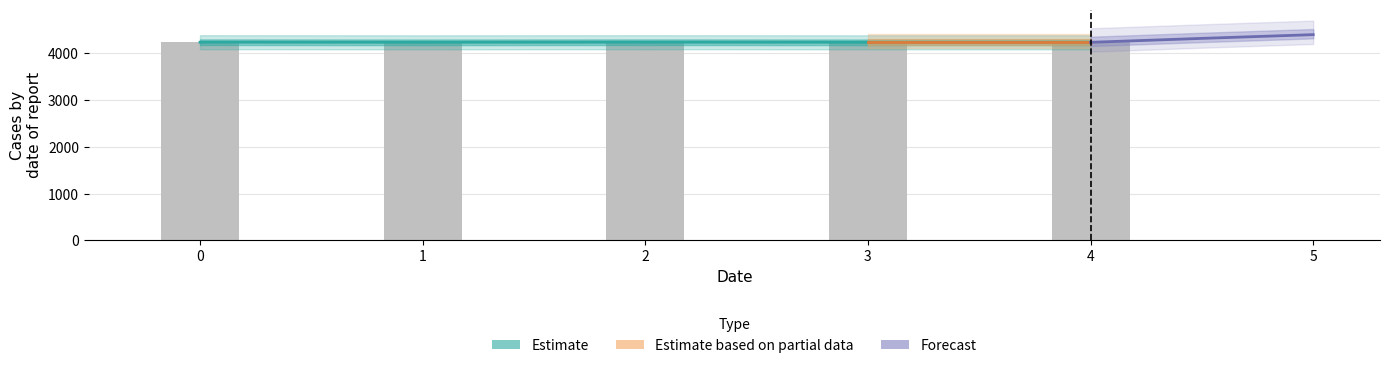

Reading left to right, what are all the values shown in this chart?

4238	4236	4238	4236	4236